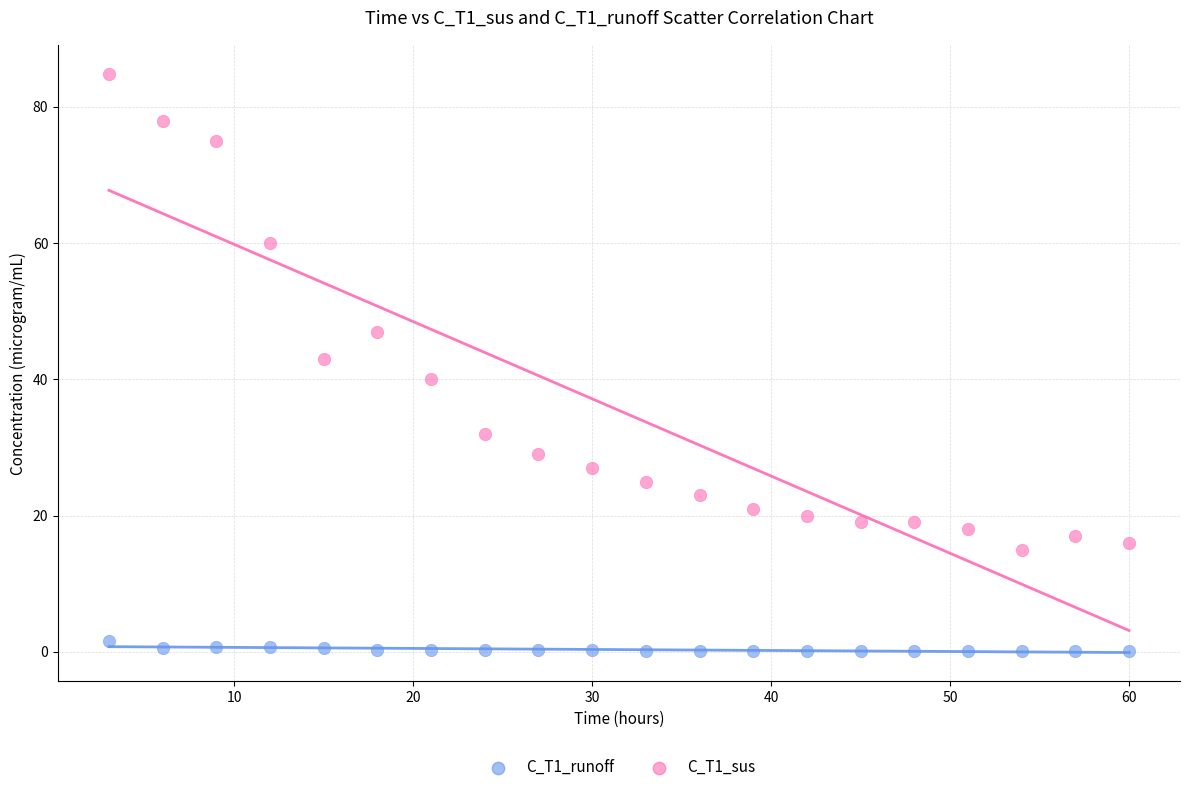

Across all data points, what is the range of X values (max minus min)?

57.0